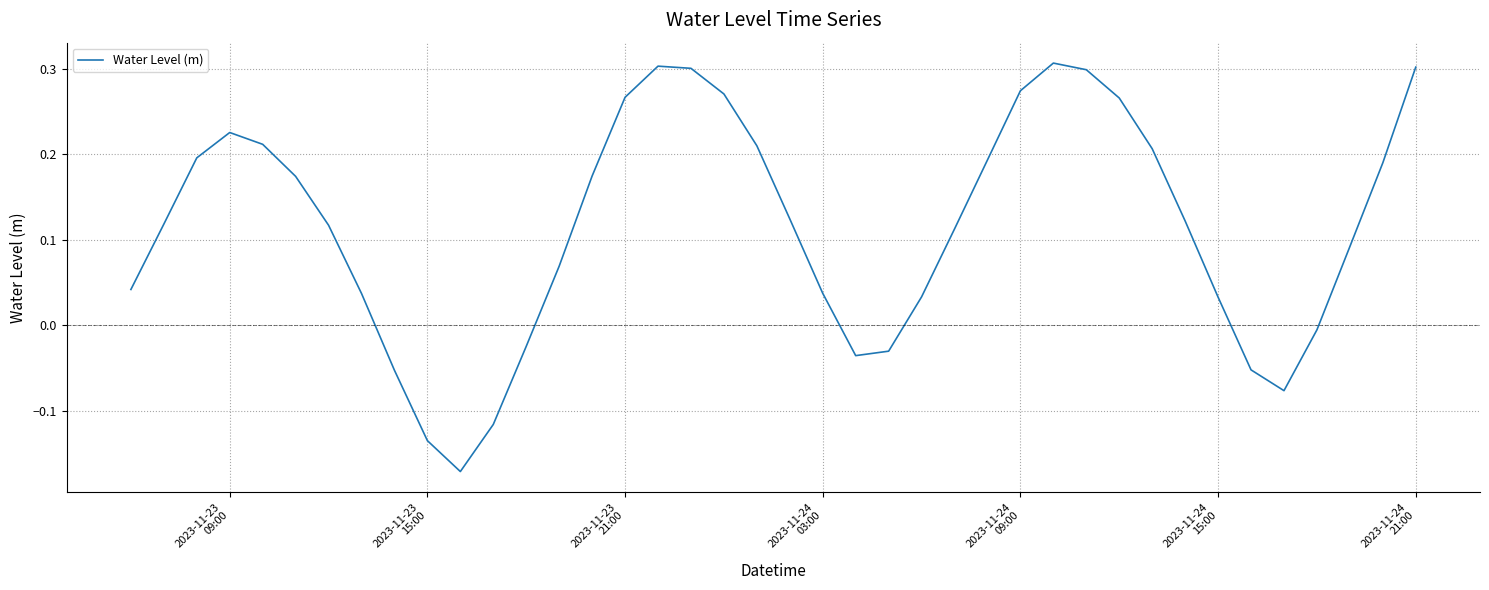

Reading left to right, transcribe all the data shown in this chart.

0.0	0.1	0.2	0.2	0.2	0.2	0.1	0.0	-0.1	-0.1	-0.2	-0.1	-0.0	0.1	0.2	0.3	0.3	0.3	0.3	0.2	0.1	0.0	-0.0	-0.0	0.0	0.1	0.2	0.3	0.3	0.3	0.3	0.2	0.1	0.0	-0.1	-0.1	-0.0	0.1	0.2	0.3